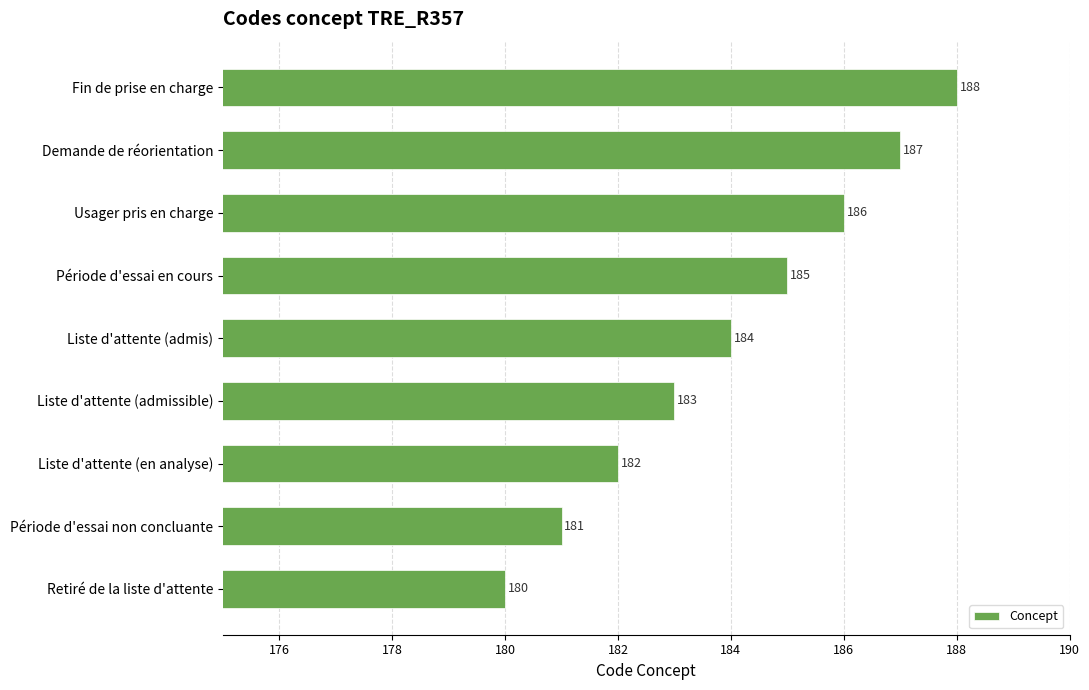

What is the difference between the maximum and minimum values?

8